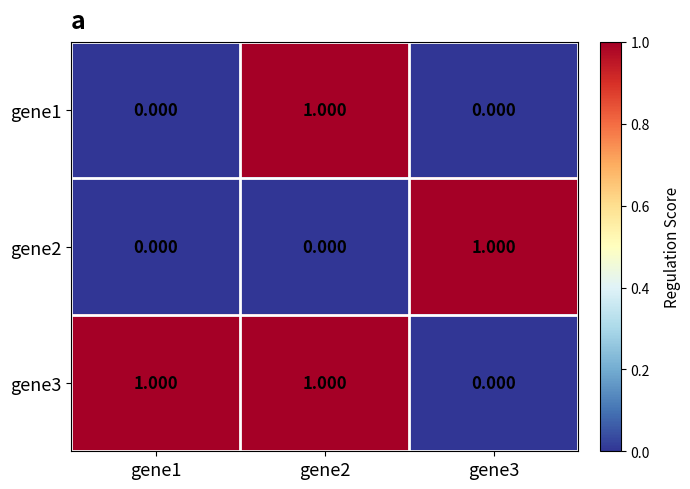

Is the value of gene2 at gene1 greater than the value of gene3 at gene2?

No